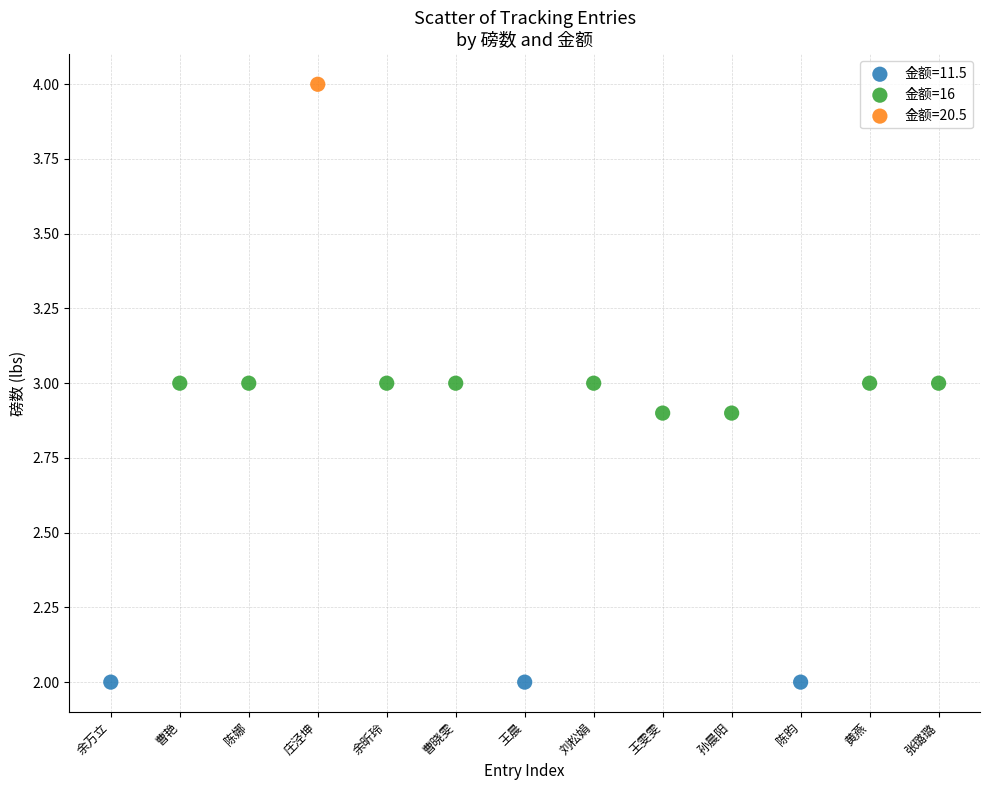

What are all the series names shown in the legend?

金额=11.5, 金额=16, 金额=20.5